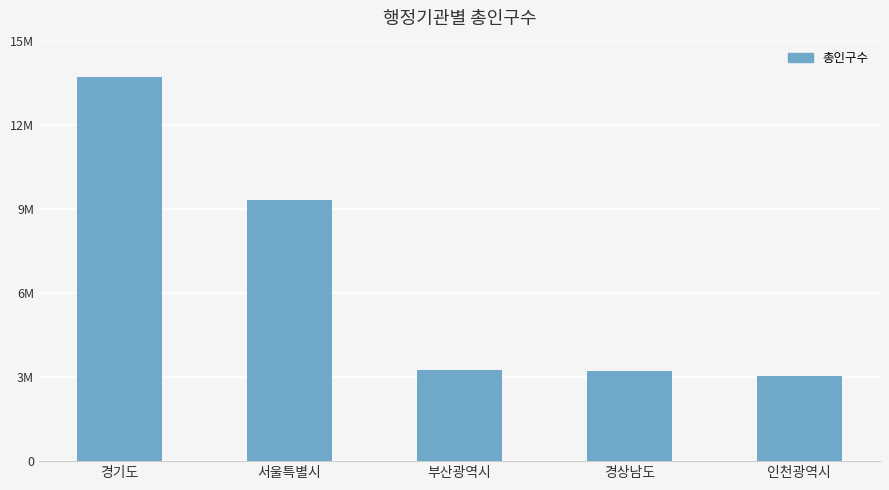

Are the bars horizontal?

No